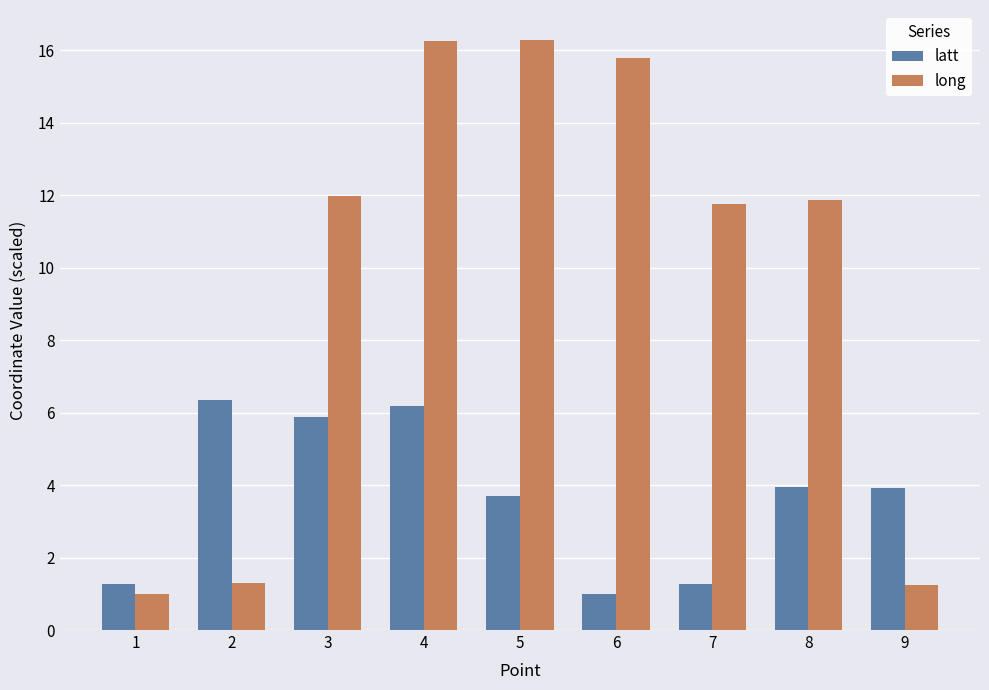

Is the value of latt at 1 greater than the value of long at 6?

No